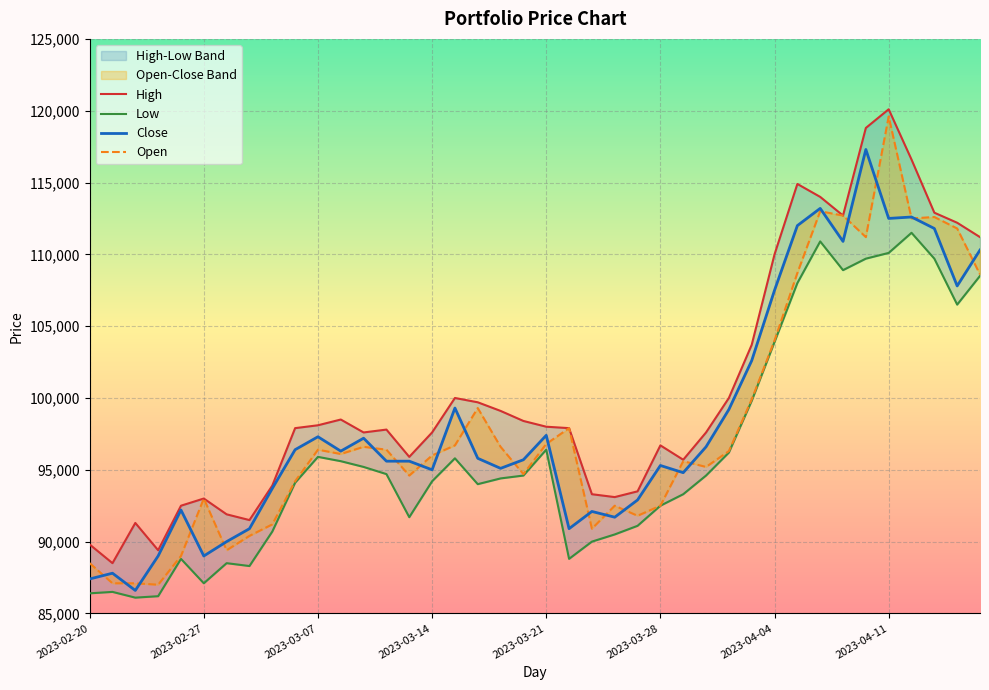

At how many categories does at least one series exceed 112451?

7